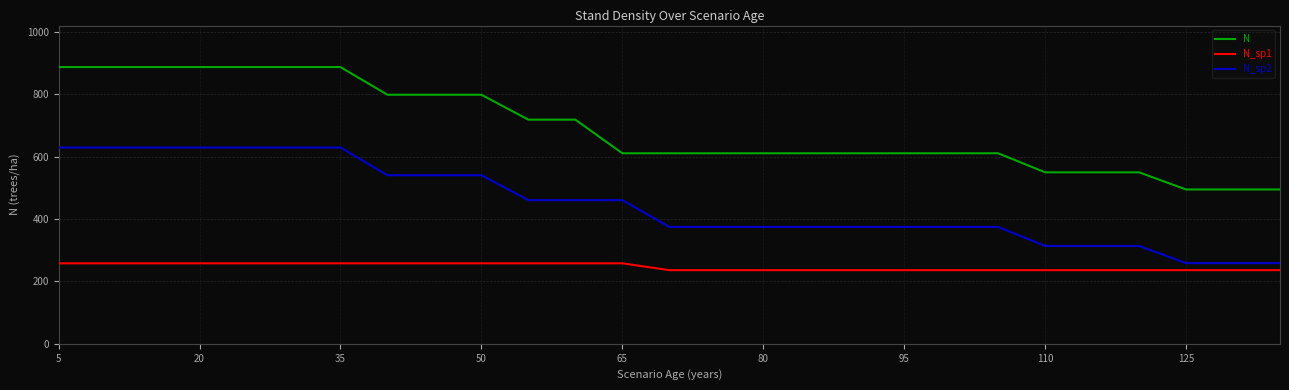

What is the lowest value of the N_sp1 series?

236.3